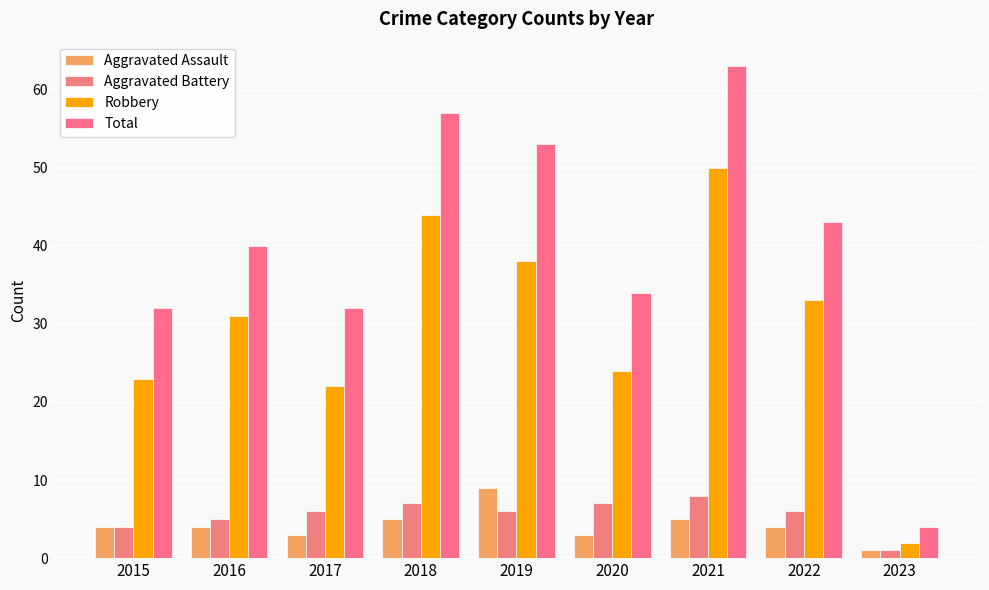

True or false: Robbery has a value of 2 at 2023.

True